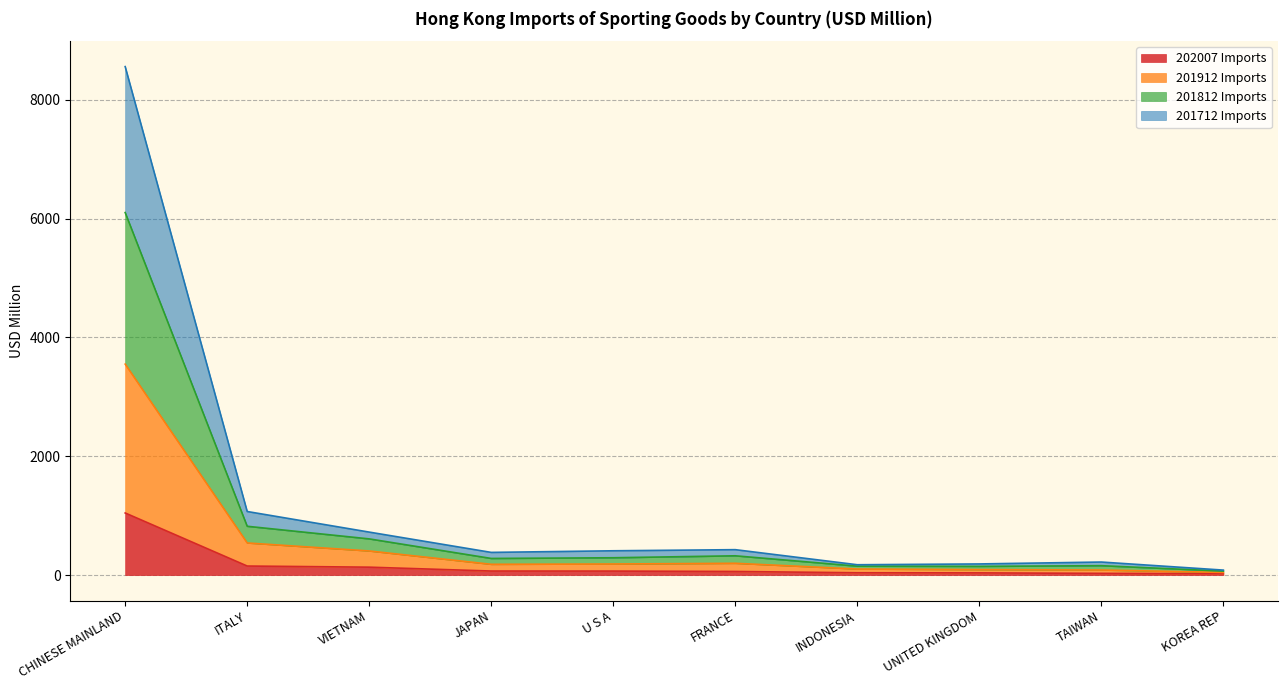

What is the difference between the maximum and minimum values in the 201912 Imports series?

3506.0